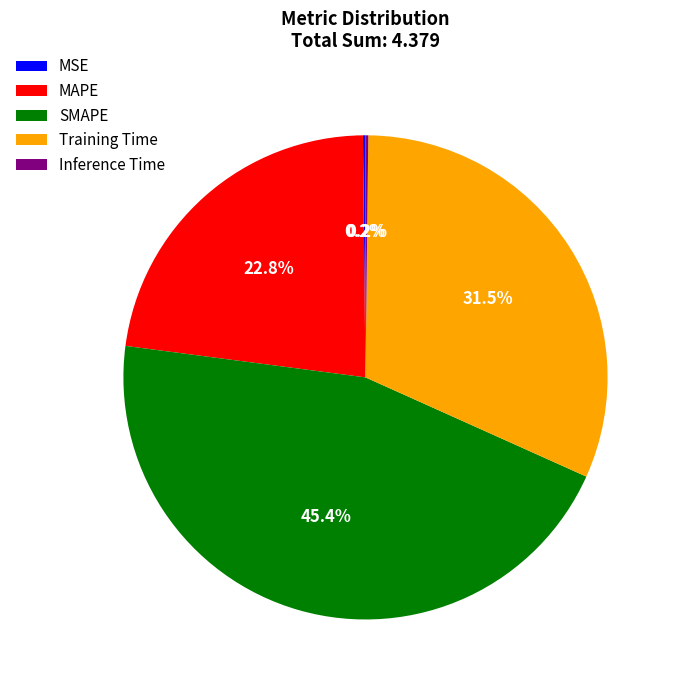

Does SMAPE account for over 50% of the chart?

No